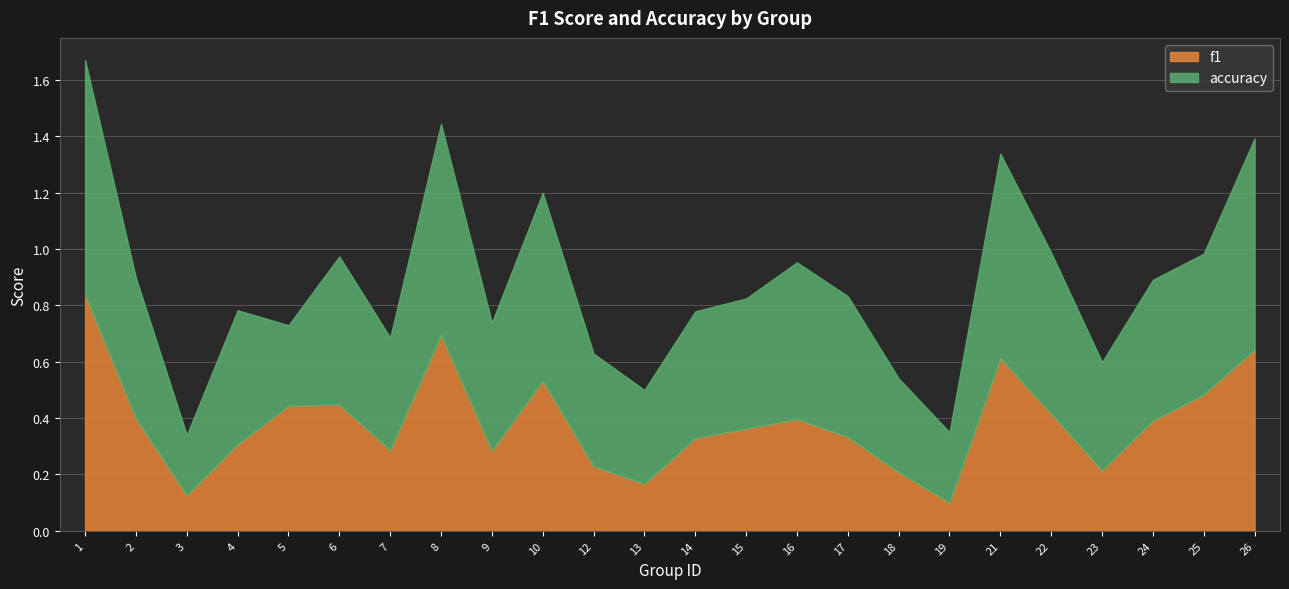

At which category does the chart reach its minimum across all series?

19